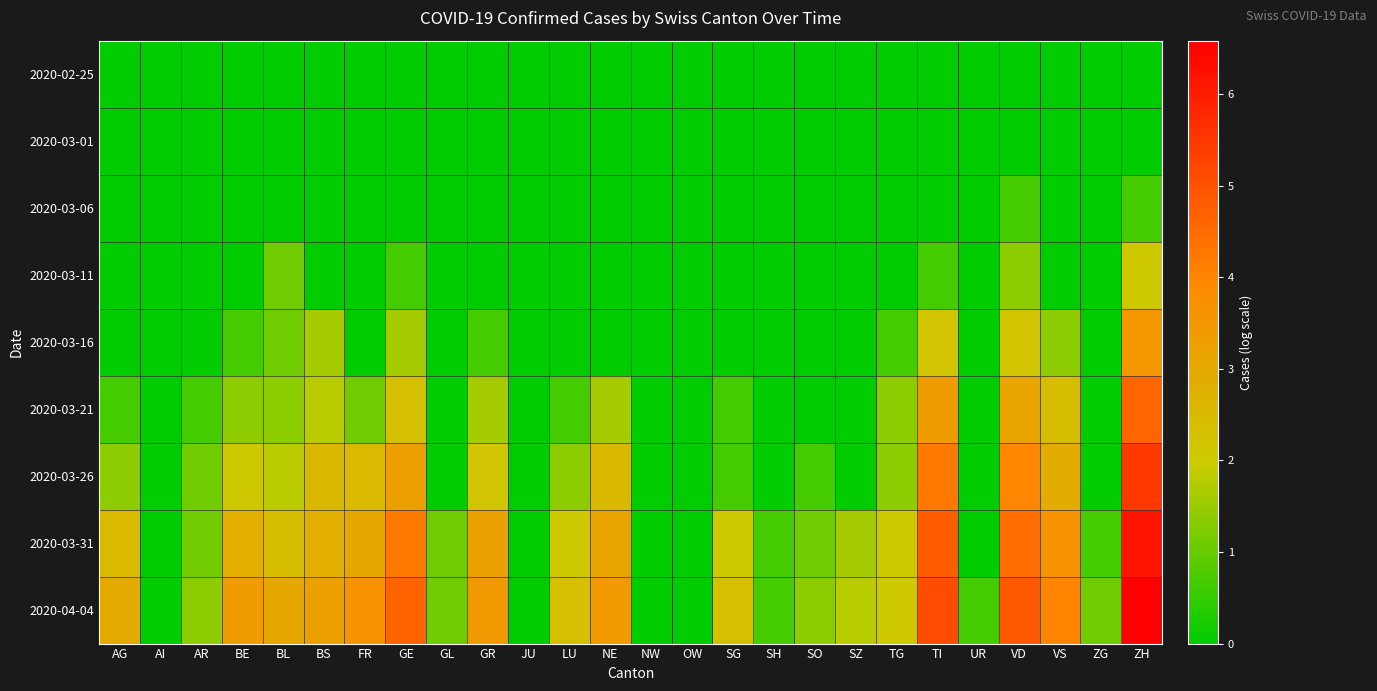

Which label corresponds to the largest value in the chart?

ZH